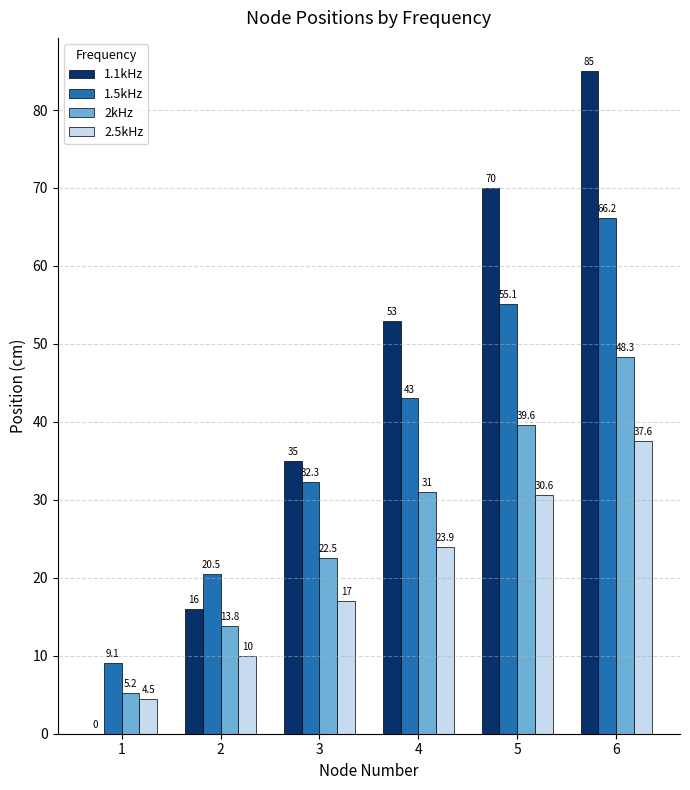

What is the sum of all 2.5kHz values?

123.6